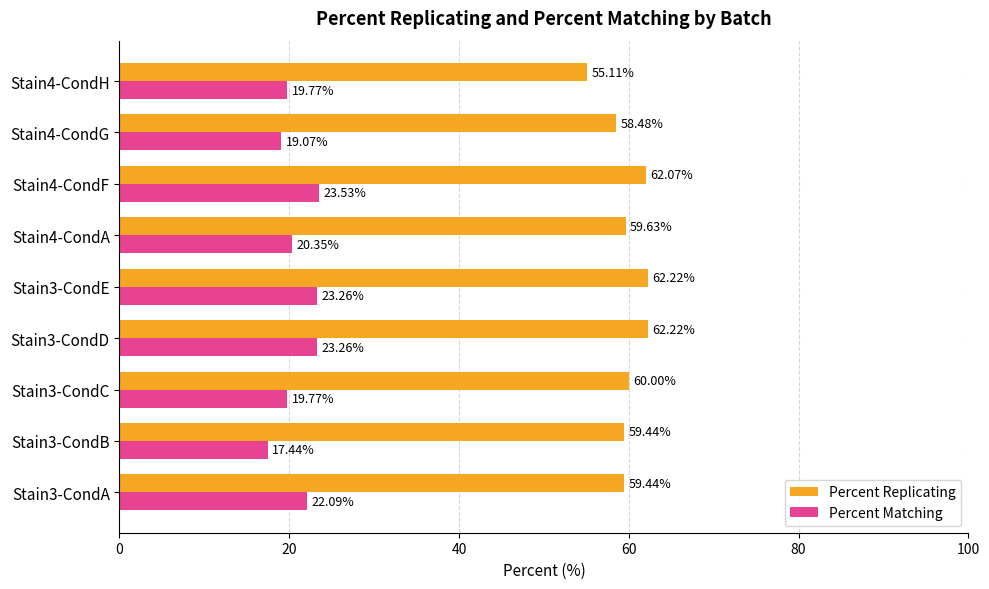

What is the difference between the Percent Replicating values at Stain3-CondE and Stain4-CondG?

3.7